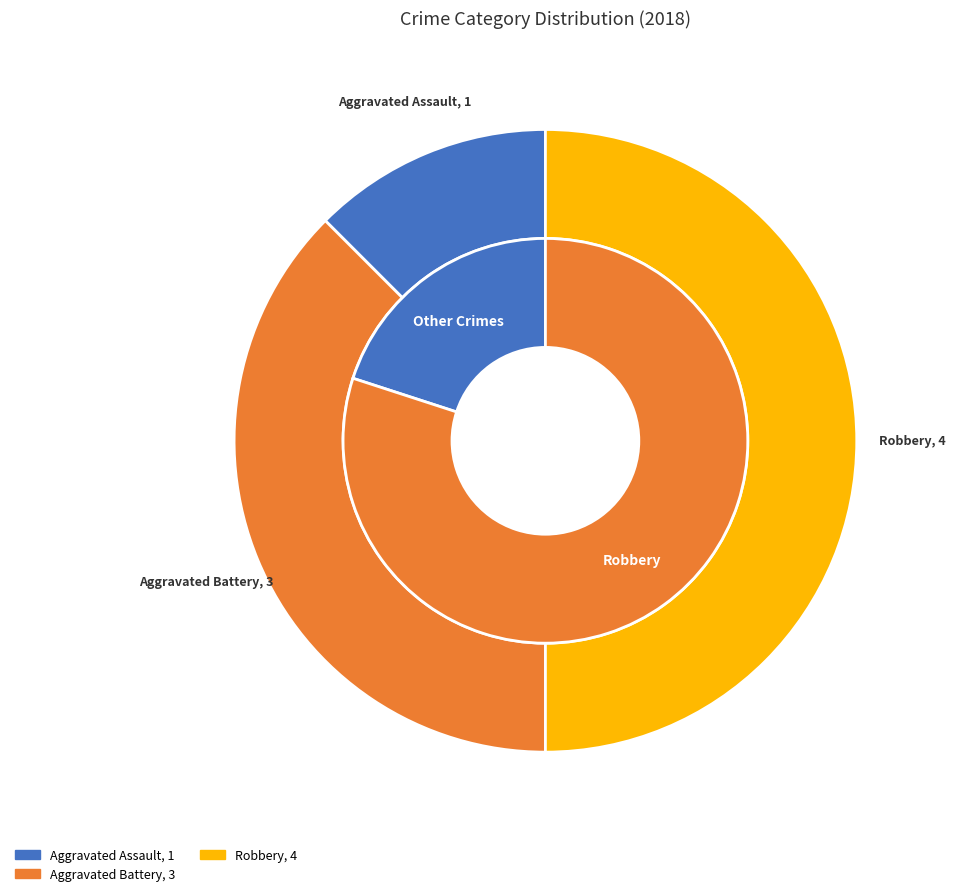

What percentage do Robbery and Criminal Sexual Assault together represent?

50.0%